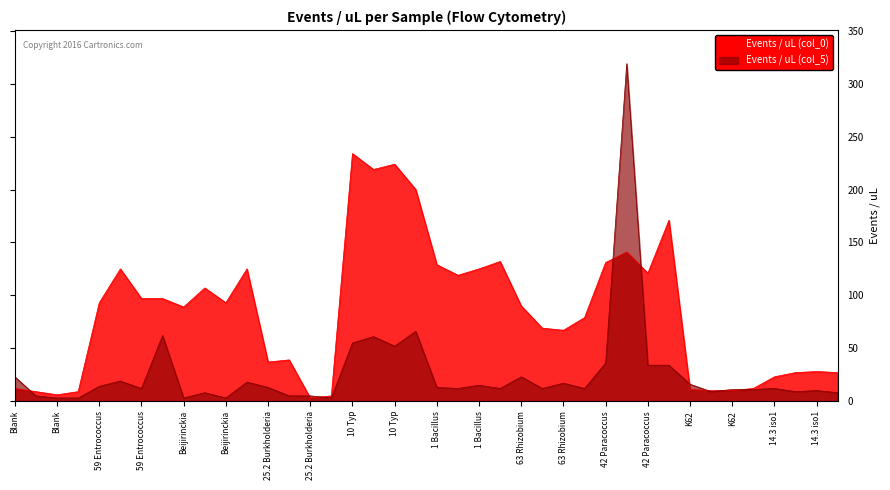

What are all the series names shown in the legend?

Events / uL (col_0), Events / uL (col_5)